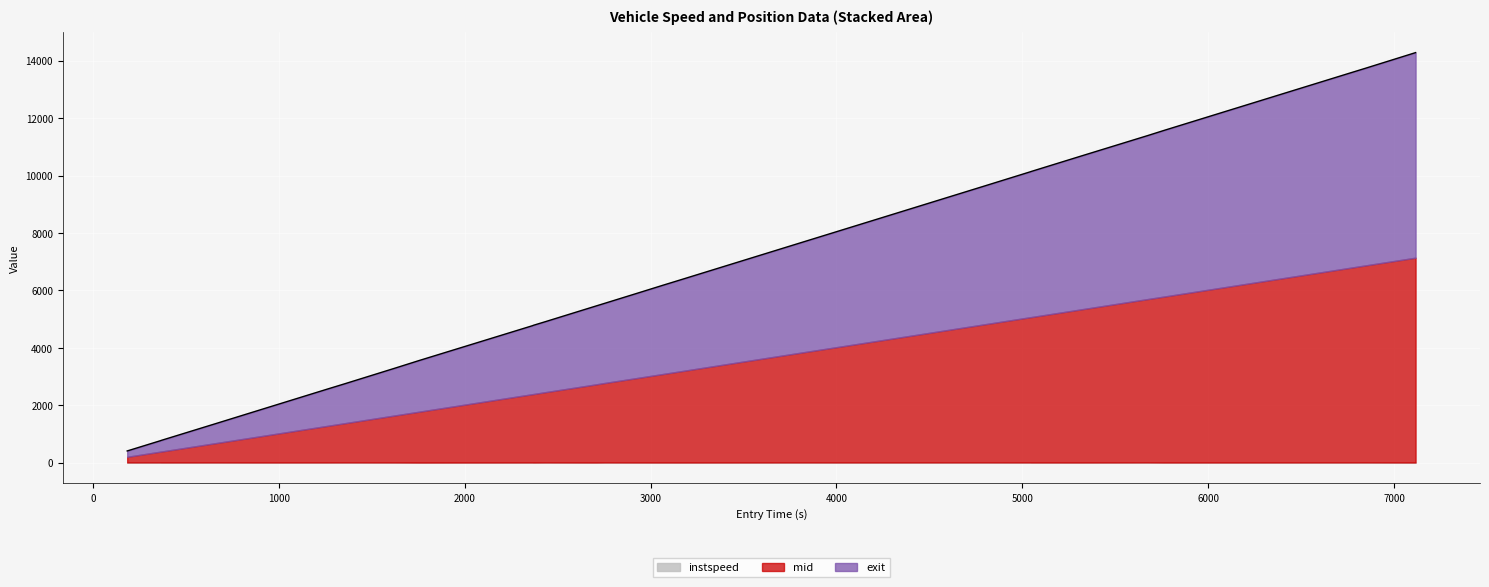

Reading left to right, list all the values displayed in this chart.

instspeed: 12.9	14.1	12.4	13.7	11.9	13.3	14.1	12.5	9.2	12.9	11.2	13.9	12.5	10.5	13.8	12.2	11.4	11.1	13.8	12.6	14.5	13.8	13.6	12.1	11.8	14.6	11.2	13.9	14.7	10.7
mid: 195.1	374.5	377.3	669.2	928.3	1276.5	1365.2	1639.0	1766.0	2377.2	2380.4	2447.1	2535.4	2717.1	2765.6	2930.1	3077.5	3171.4	3796.1	4189.1	4805.5	4964.6	5055.4	5058.4	5326.0	5684.0	5776.2	6764.6	6853.5	7129.2
exit: 204.2	382.3	387.0	677.8	937.4	1285.5	1373.6	1648.7	1778.1	2385.3	2390.9	2455.9	2544.7	2726.5	2774.1	2940.1	3087.8	3180.8	3803.8	4198.3	4813.9	4972.4	5063.3	5067.3	5335.0	5691.1	5785.8	6771.9	6860.3	7138.8